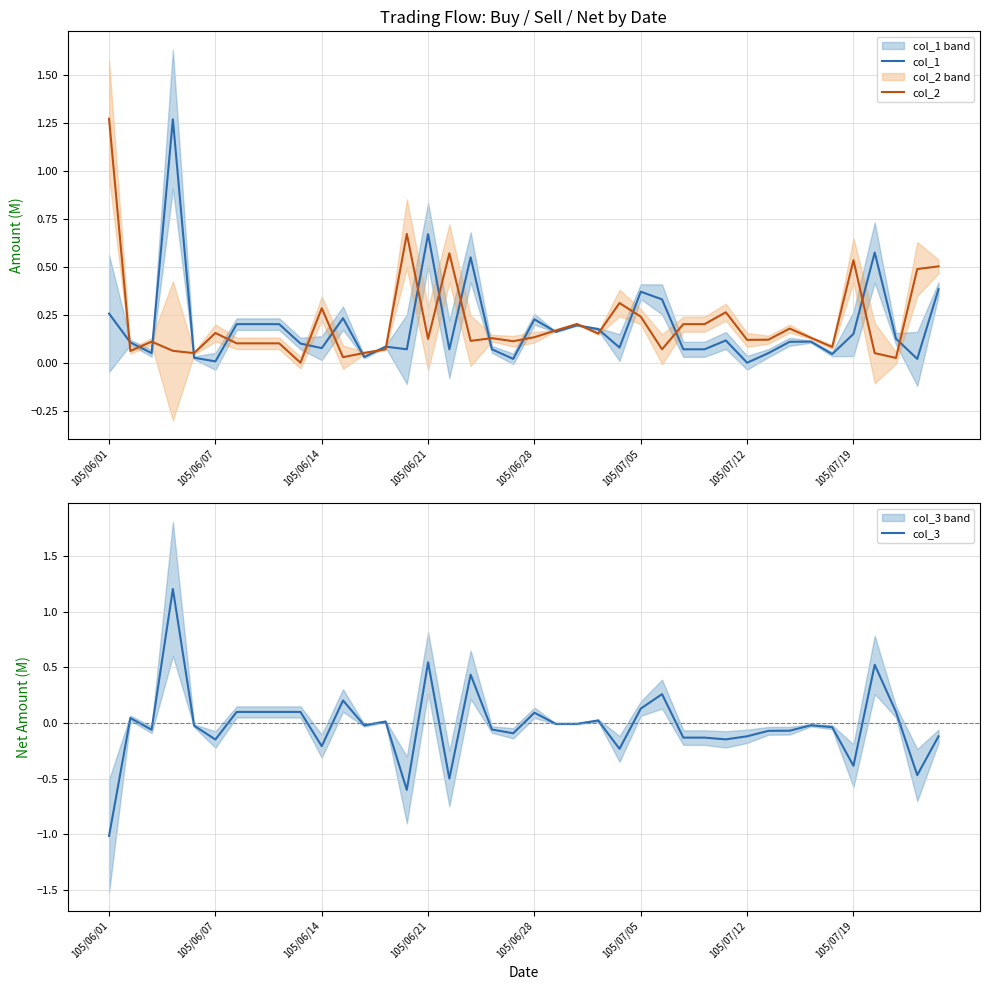

What is the average value of the col_1 series?

0.2